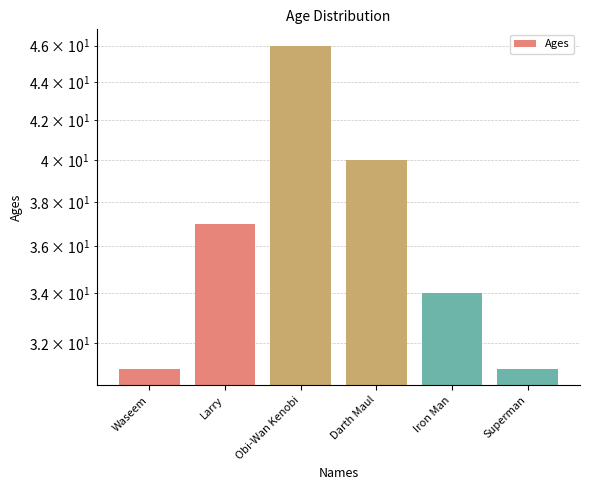

At which label does the data first exceed 37?

Obi-Wan Kenobi